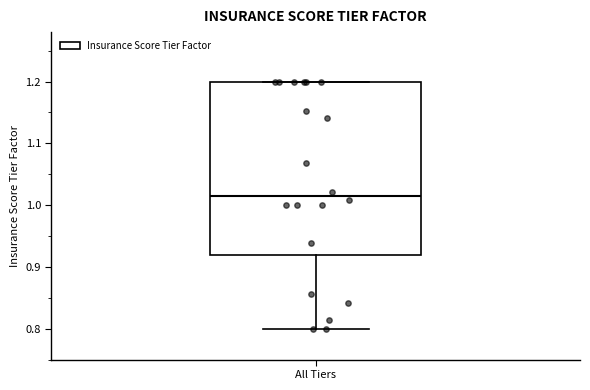

Where is the lower edge of the box for All Tiers on the y-axis? The values are not printed on the chart, so give them approximately, as read against the axis.

0.92